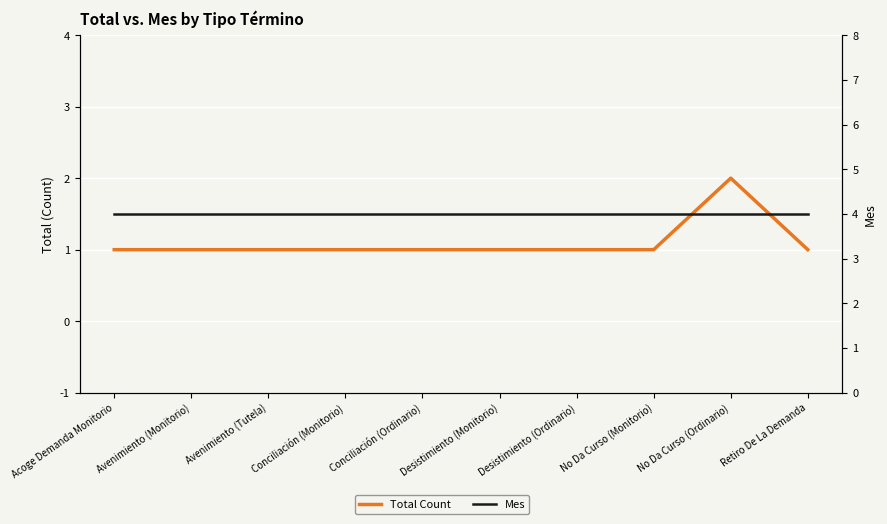

Does the chart display data point markers on the line(s)?

No